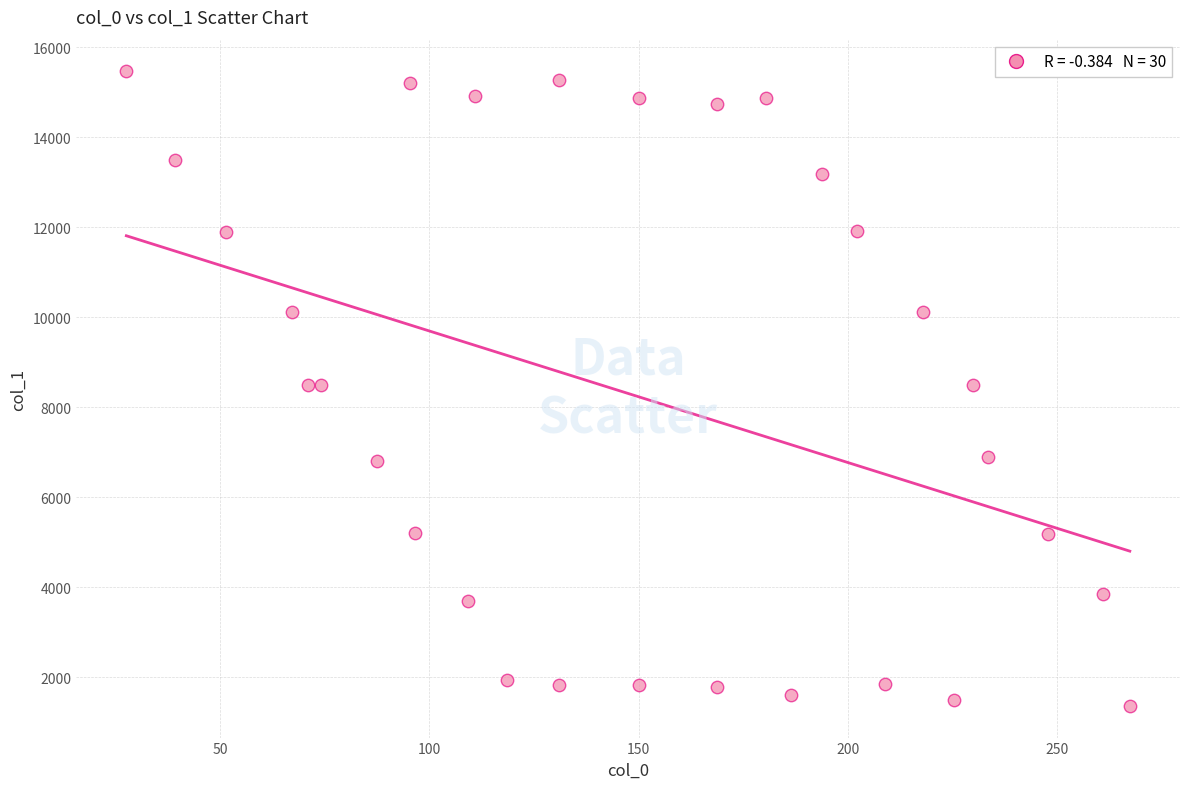

What is the range of X values (max minus min)?

239.8